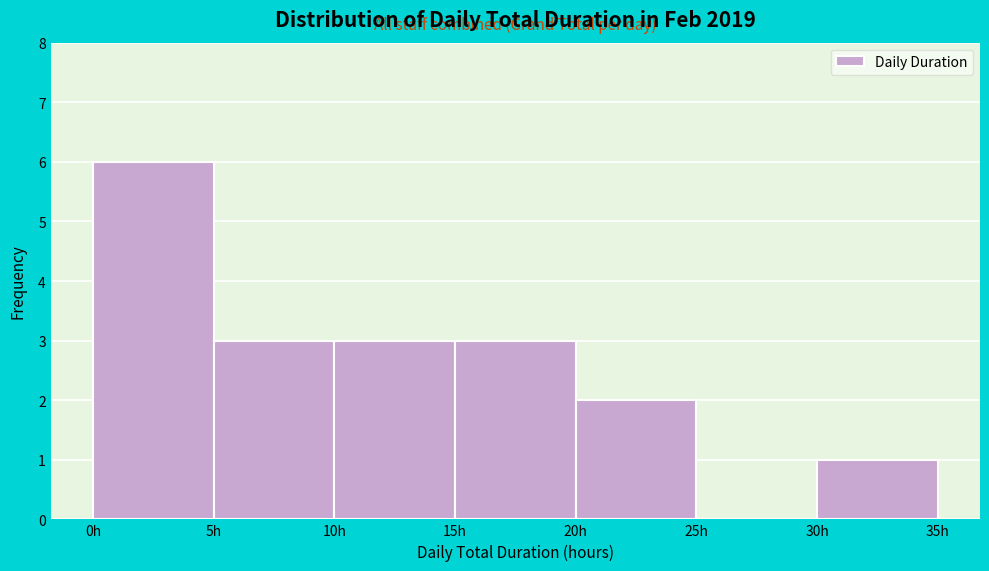

Reading left to right, transcribe this chart: for each bar, give the range it covers on the x-axis and its height. The values are not printed on the chart, so give them approximately, as read against the axis.

0 to 5: 6
5 to 10: 3
10 to 15: 3
15 to 20: 3
20 to 25: 2
25 to 30: 0
30 to 35: 1